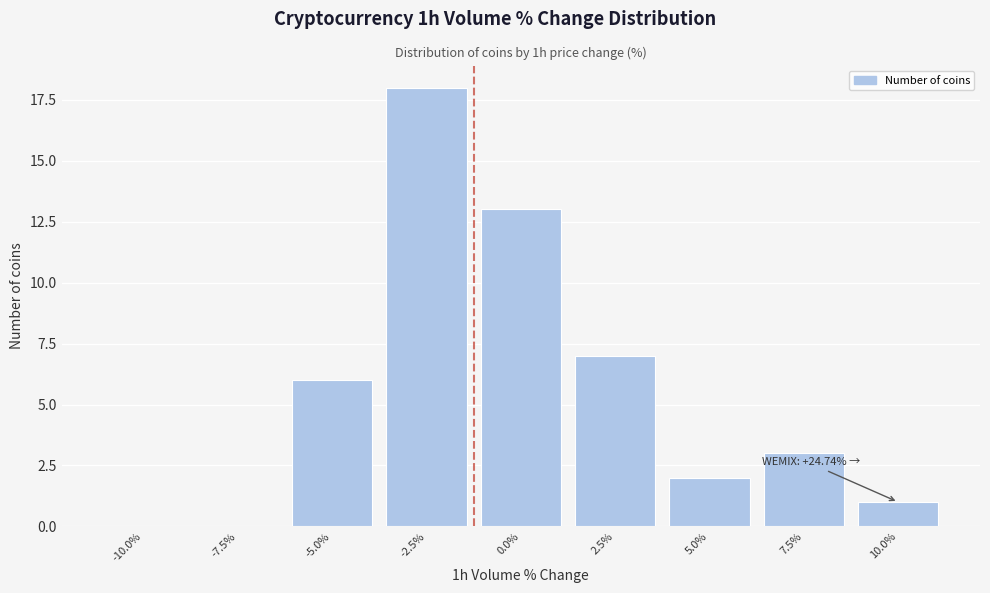

What is the approximate value at 7.5%, to the nearest 5?

5